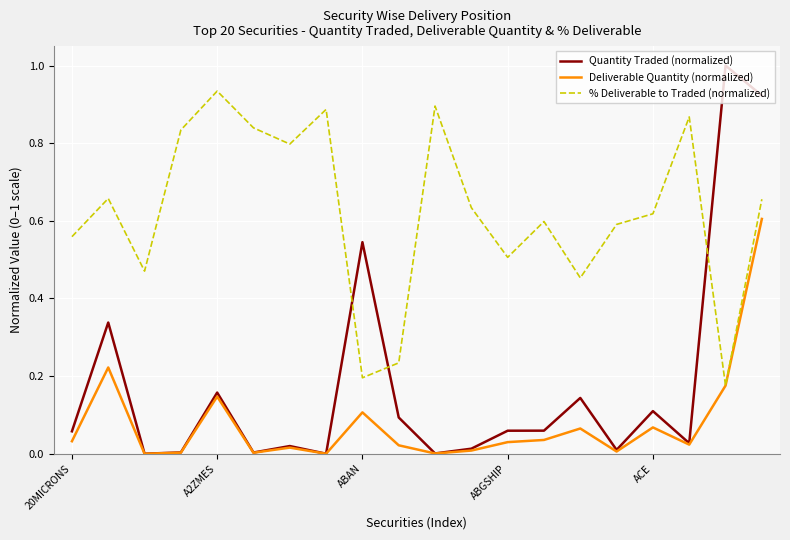

What is the maximum value shown in the chart?

1.0